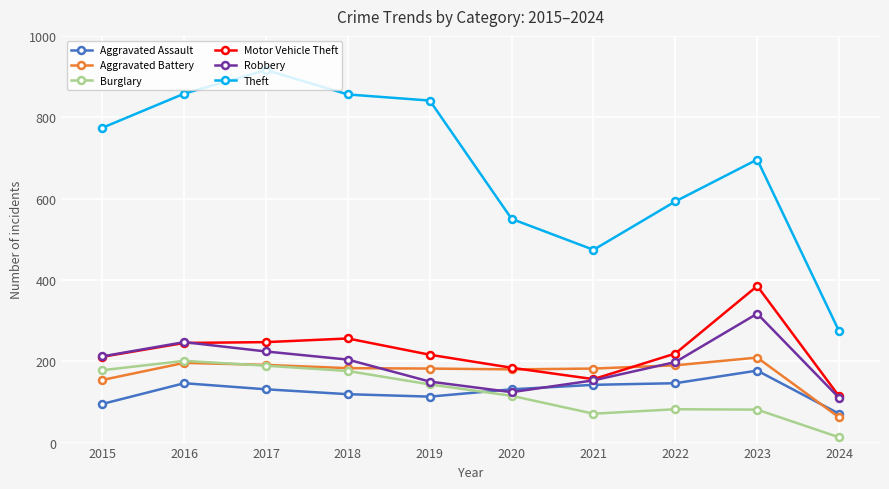

What is the difference between the maximum and second lowest values in the Motor Vehicle Theft series?

229